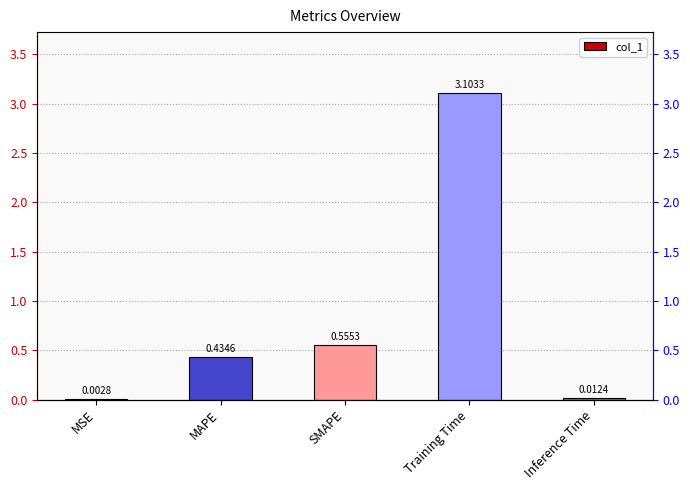

Rank the categories by value from lowest to highest.

MSE, Inference Time, MAPE, SMAPE, Training Time